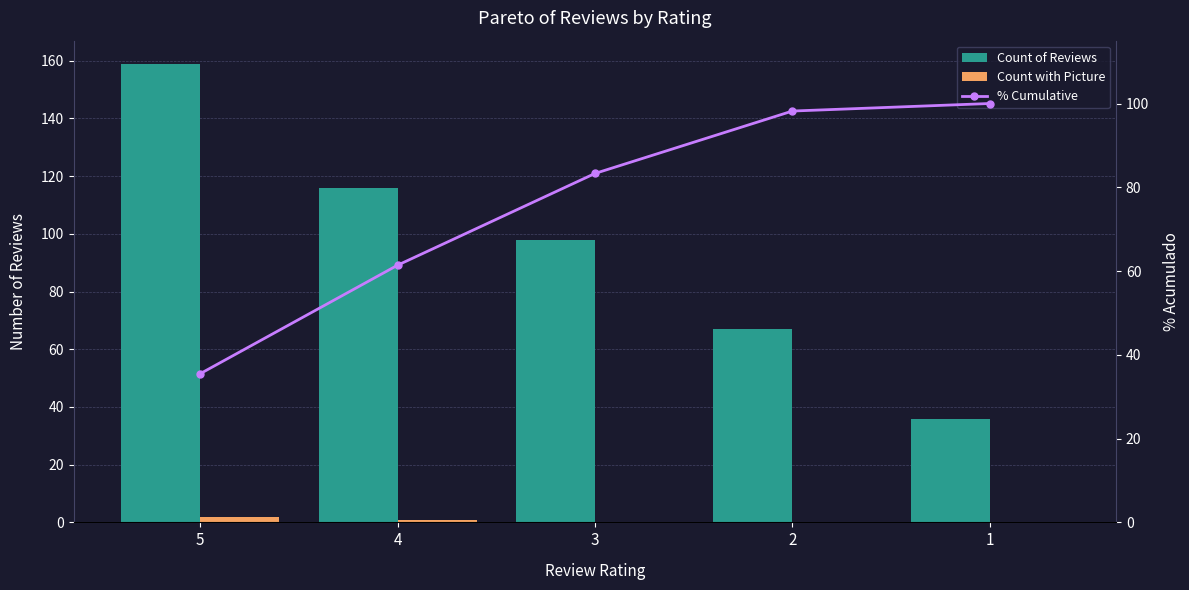

What is the sum of the Count with Picture values at 3 and 5?

2.0